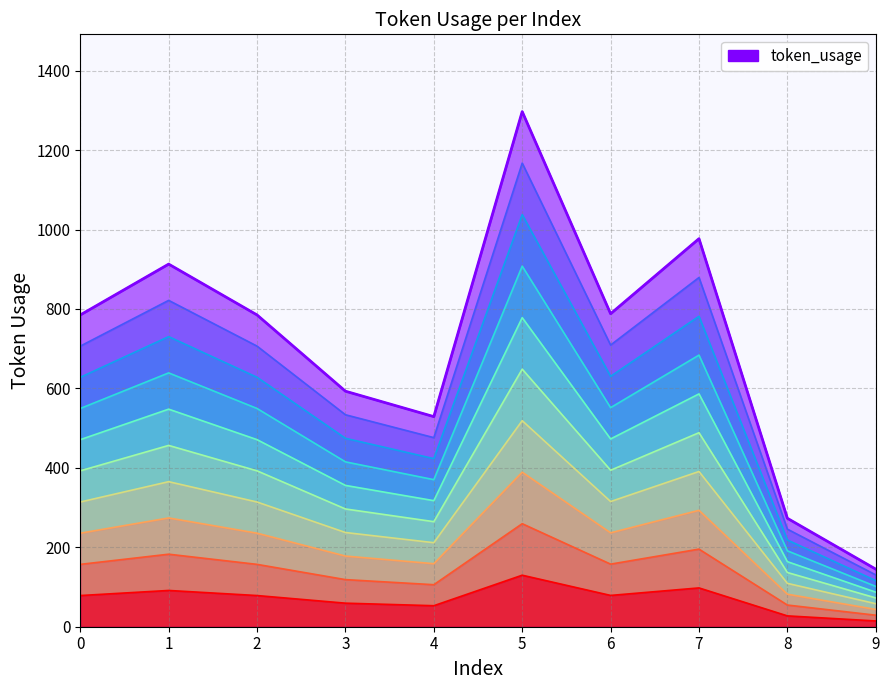

Is it true that the value at 1 is 913?

True